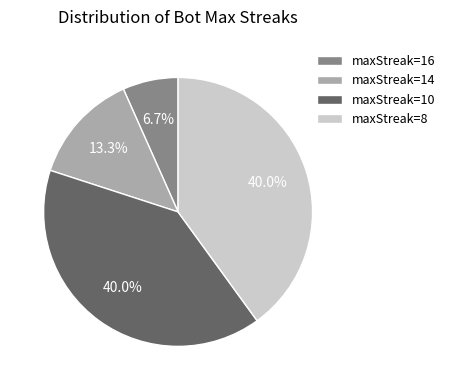

Which slice is the smallest?

maxStreak=16